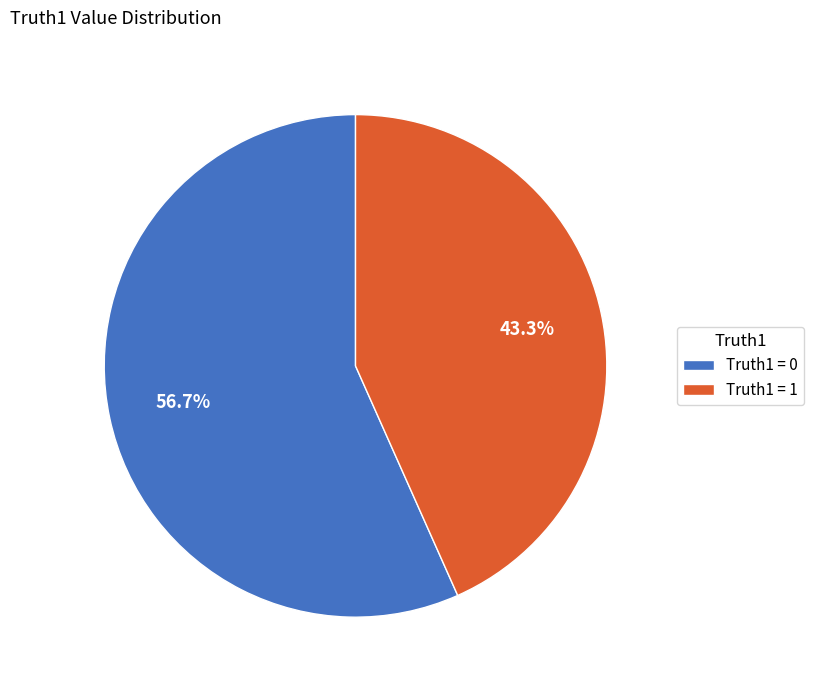

Is there a majority slice in this chart?

Yes